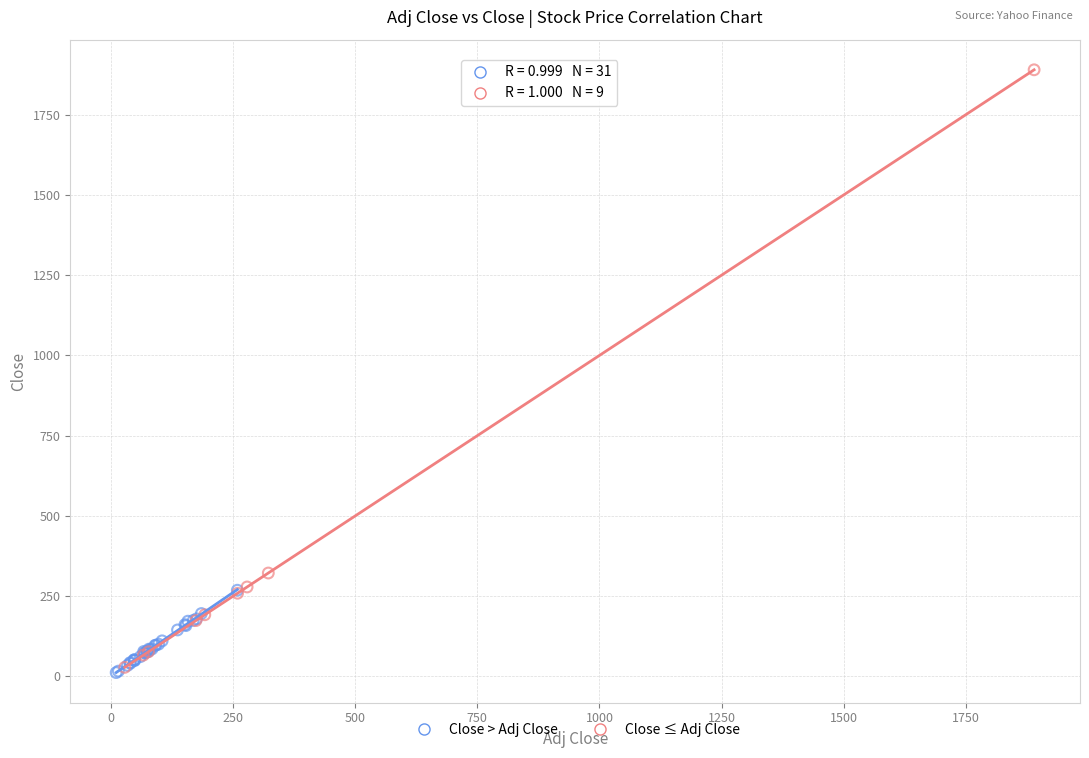

Which series reaches the maximum Y coordinate?

Close ≤ Adj Close